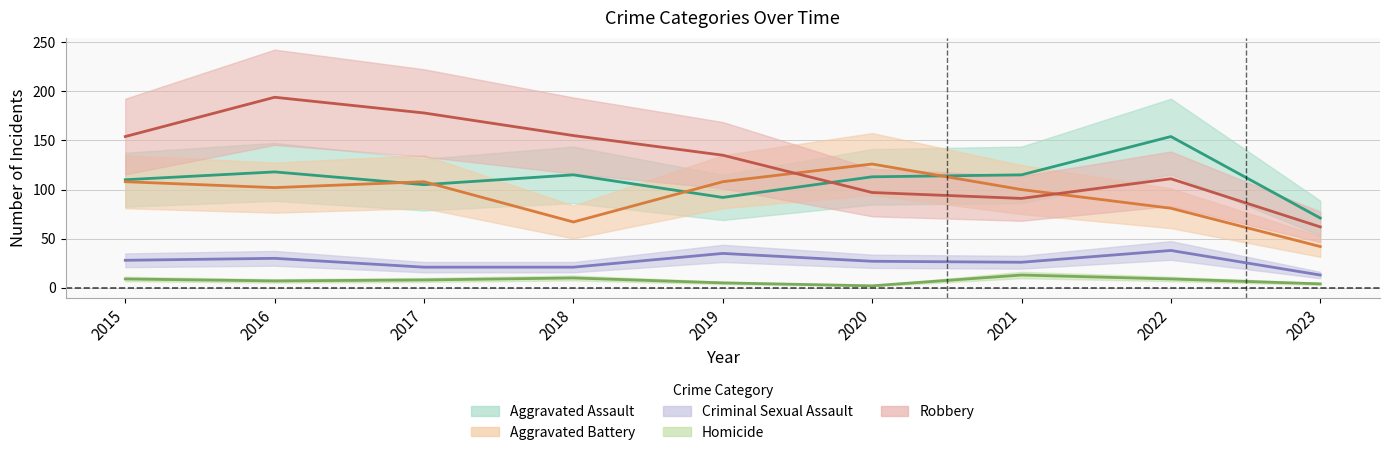

How many series are shown in this chart?

5